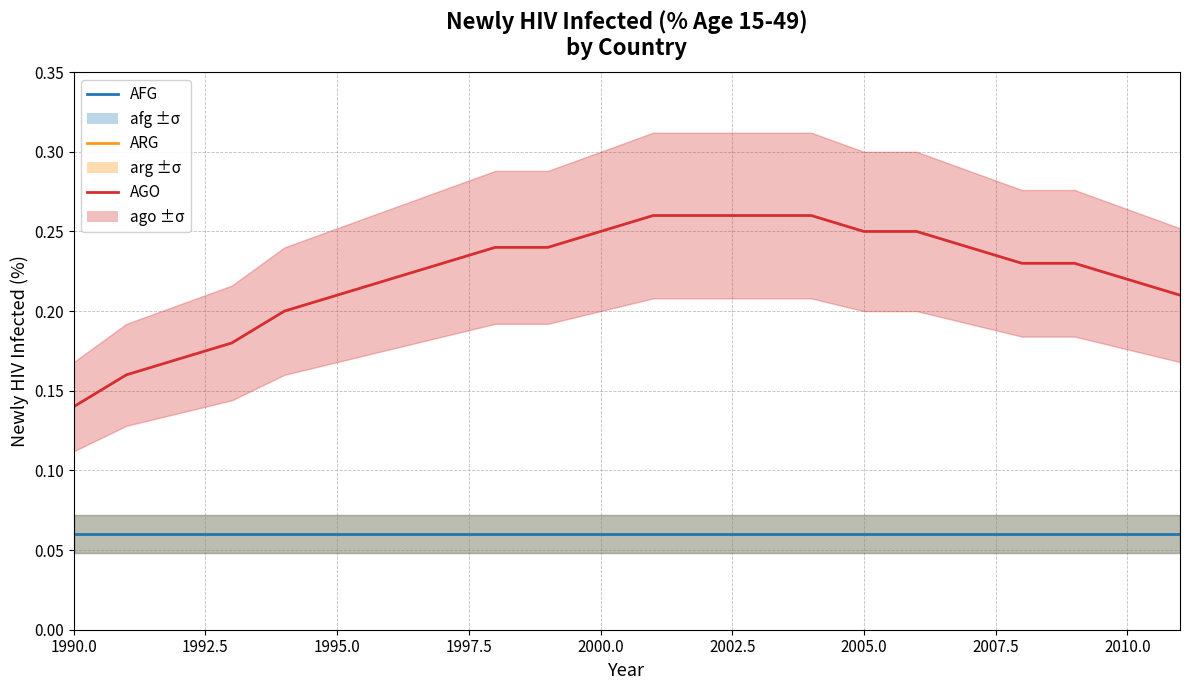

True or false: ARG and AFG intersect in this chart.

False